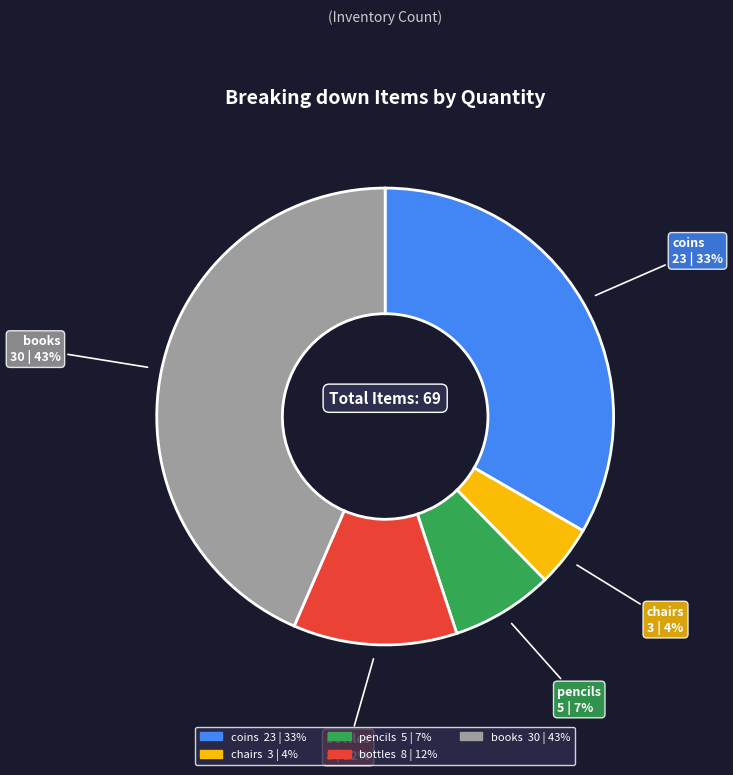

To the nearest percent, what is the difference between the largest and smallest slice percentages?

39%